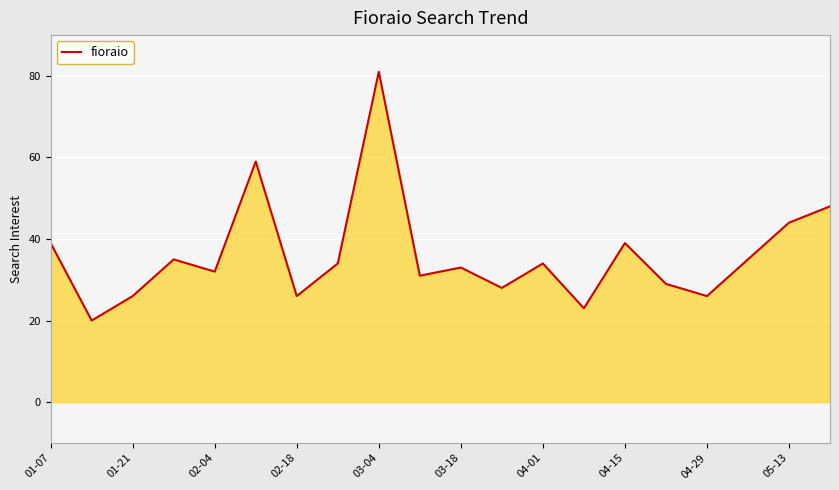

How many lines are shown in the chart?

1